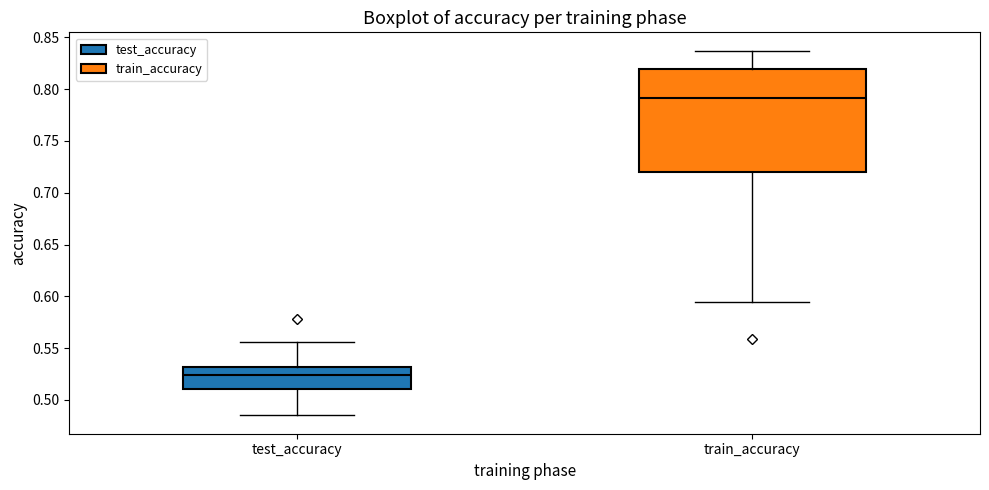

Comparing the boxes themselves (not the whiskers), which one is the tallest?

train_accuracy